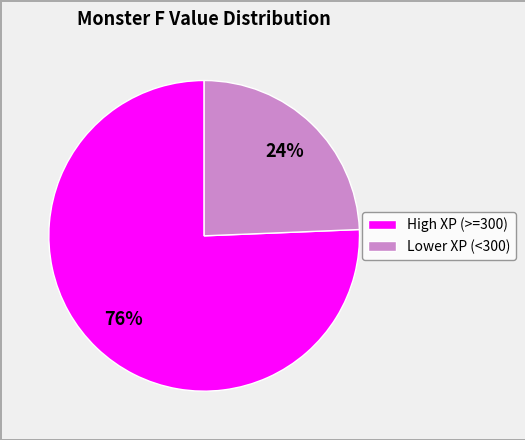

How many slices are in this pie chart?

2